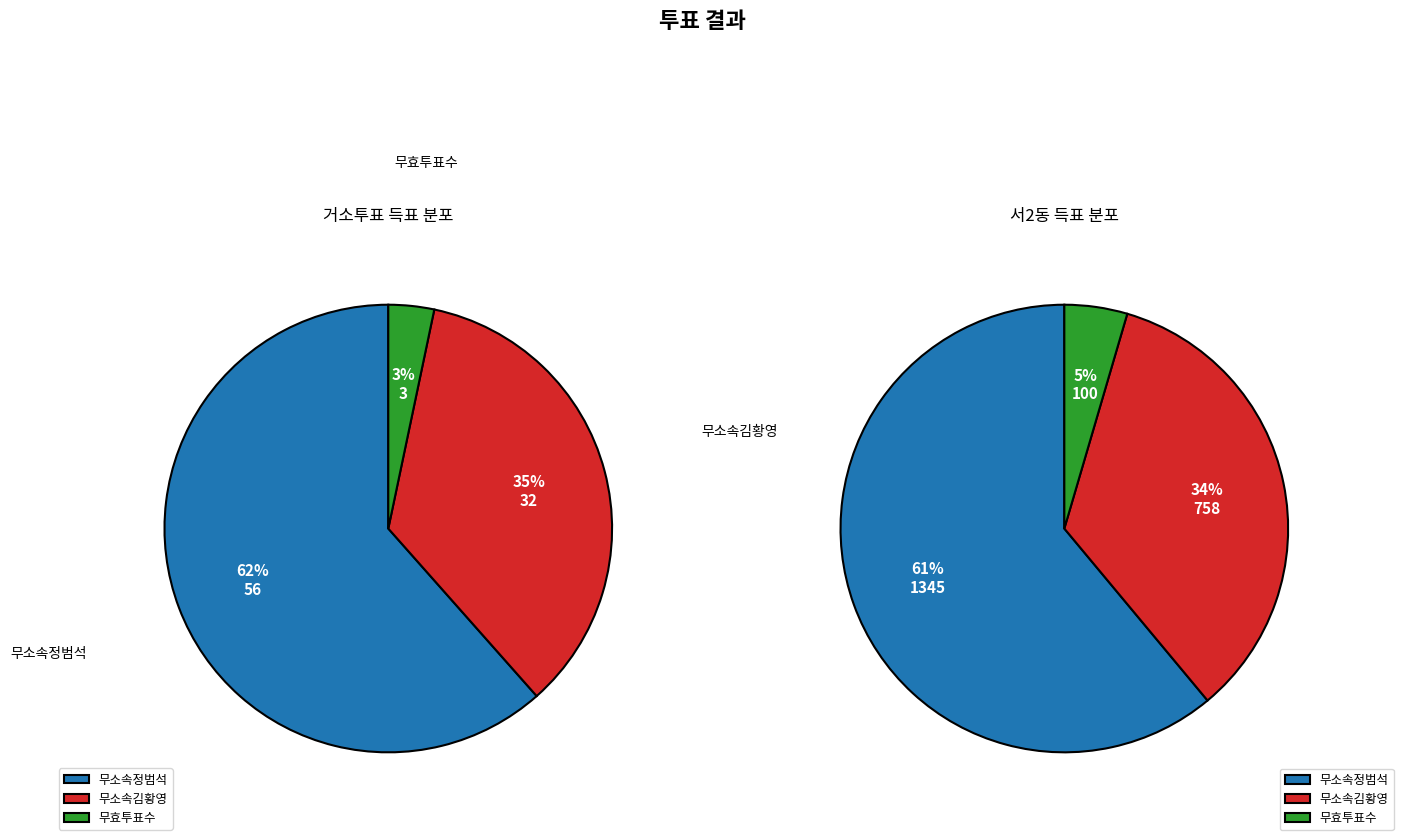

To the nearest percent, what percentage of the pie is 서2동?

96%